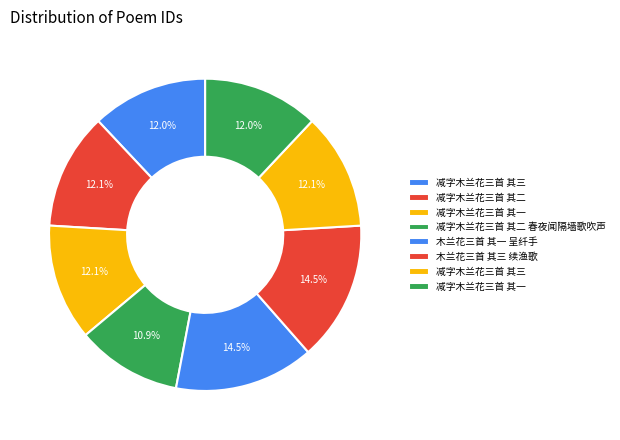

How many segments does this pie chart have?

8